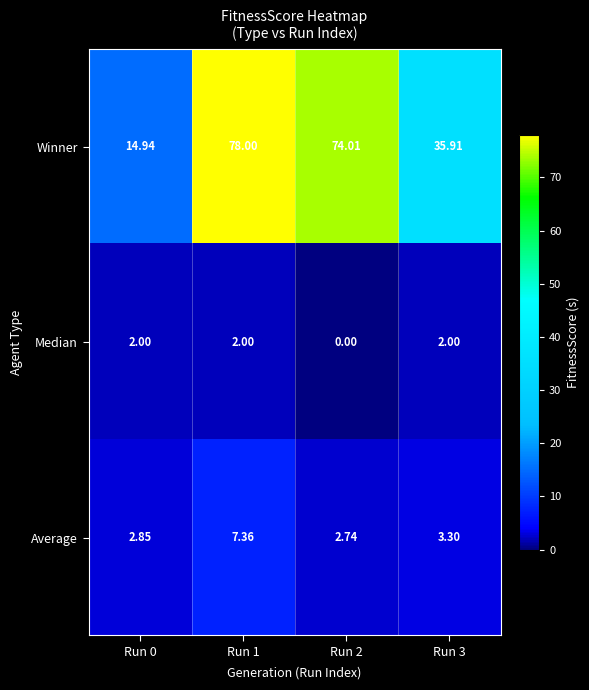

Rank the series at Run 3 from highest to lowest value.

Winner, Average, Median